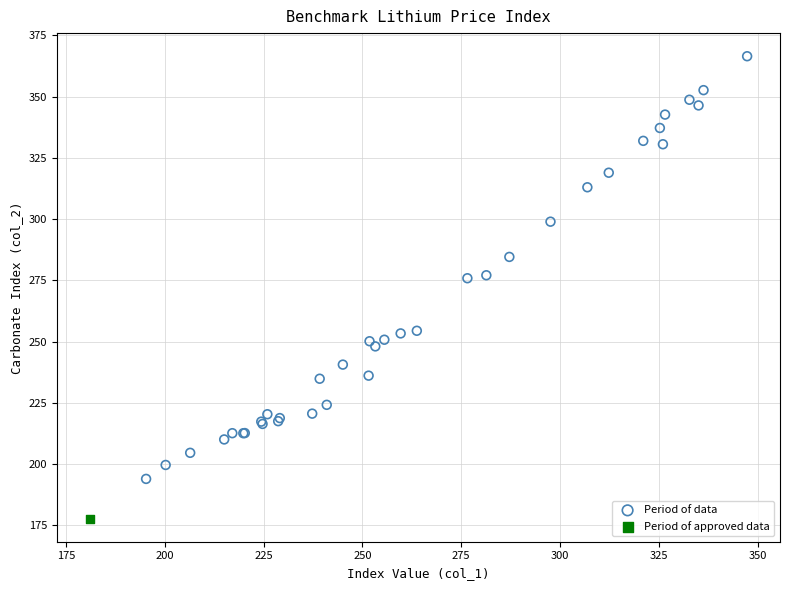

What are all the series names shown in the legend?

Period of data, Period of approved data